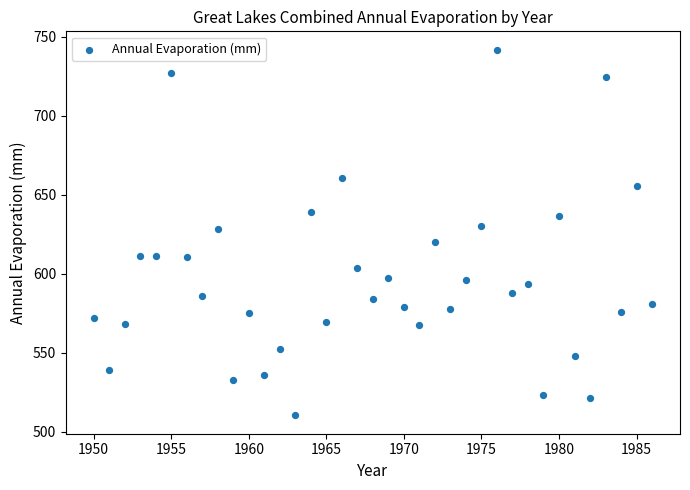

What is the range of Y values (max minus min)?

231.3